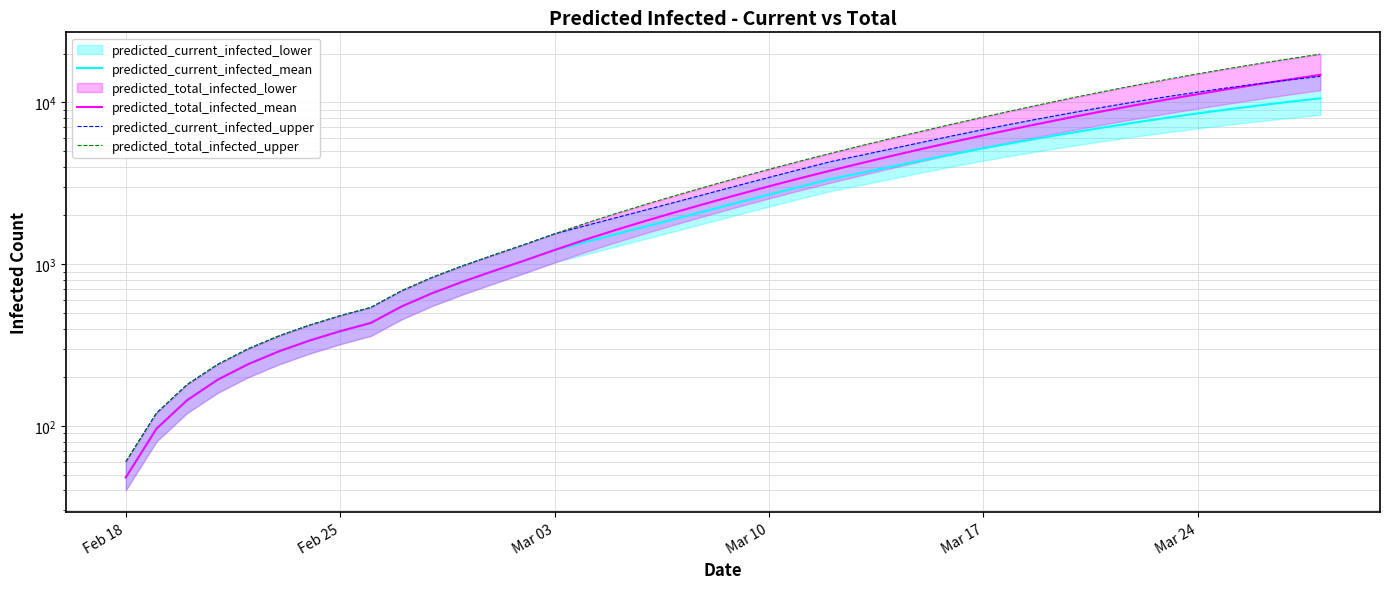

How many data points in predicted_total_infected_mean are less than 2695?

20